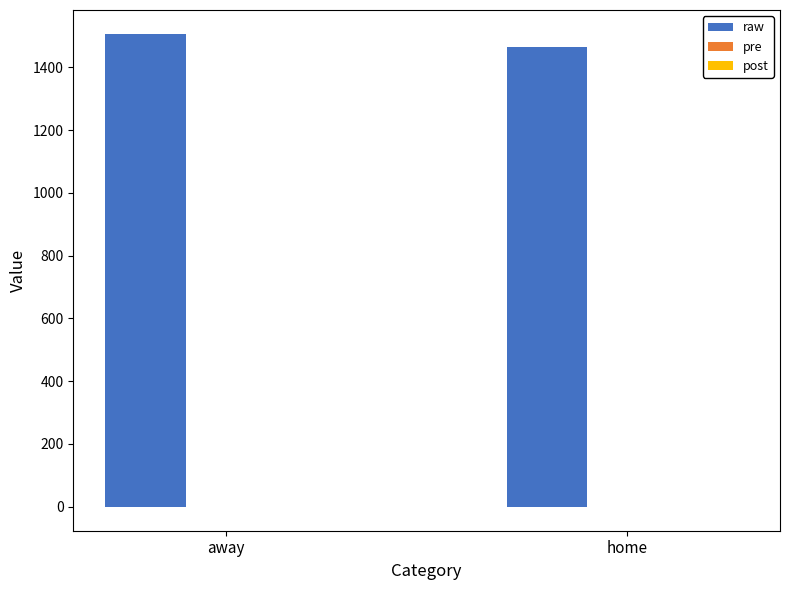

Which series has the largest total across all categories?

raw